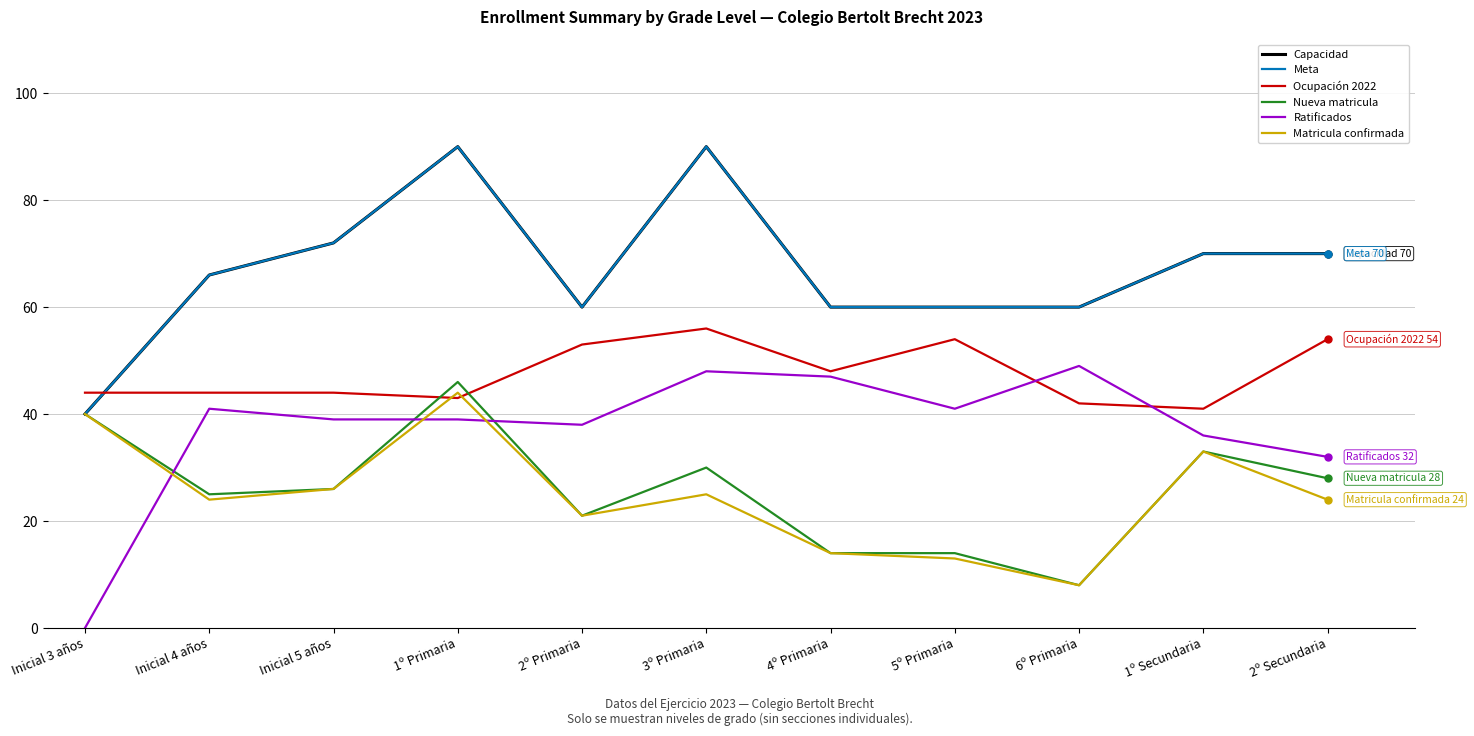

Does the chart display data point markers on the line(s)?

No